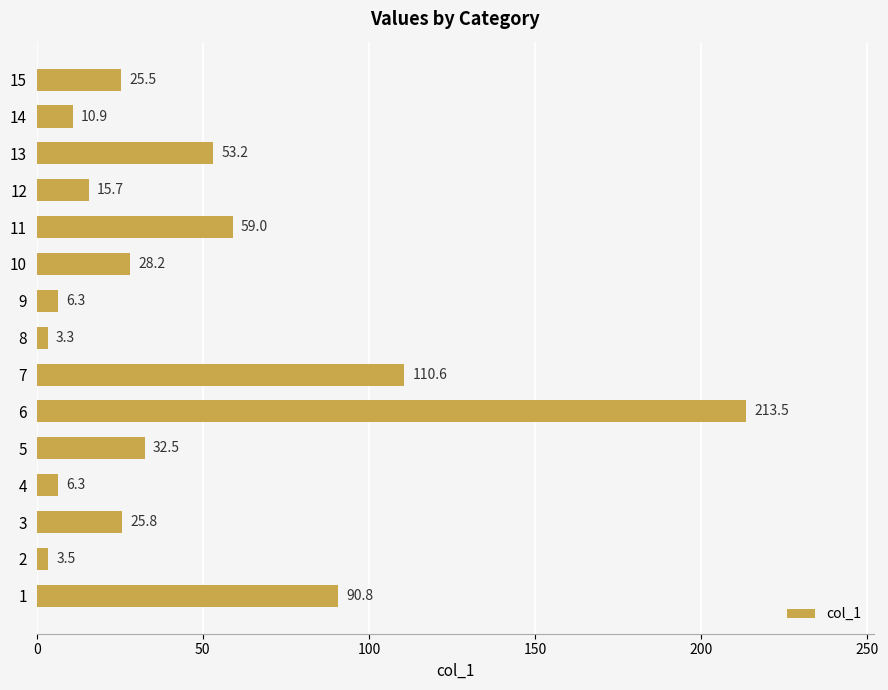

At which category does the chart reach its minimum across all series?

8